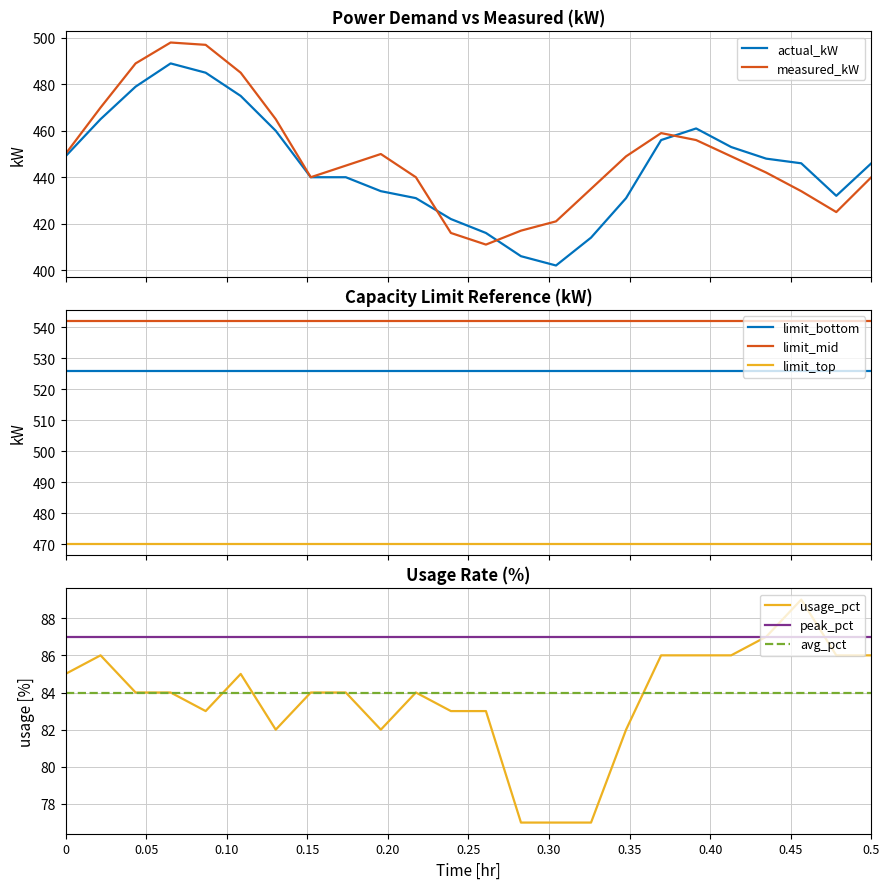

At 6:00, list the series in order from largest to smallest.

measured_kW, actual_kW, usage_pct